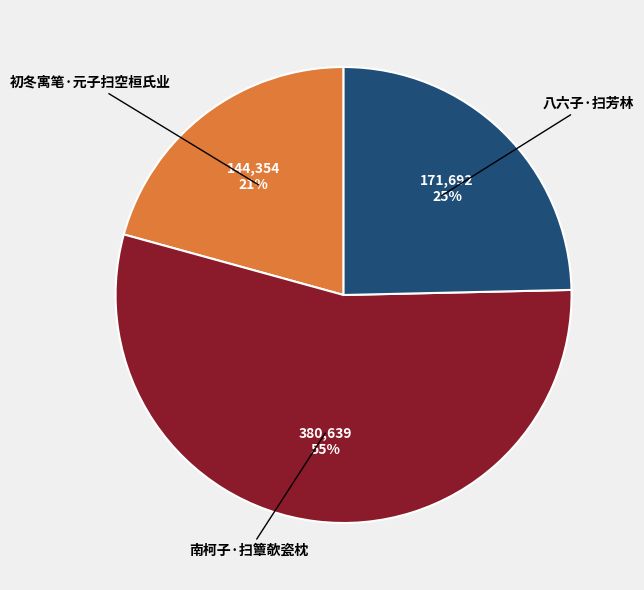

Is there any slice that represents more than half of the pie?

Yes